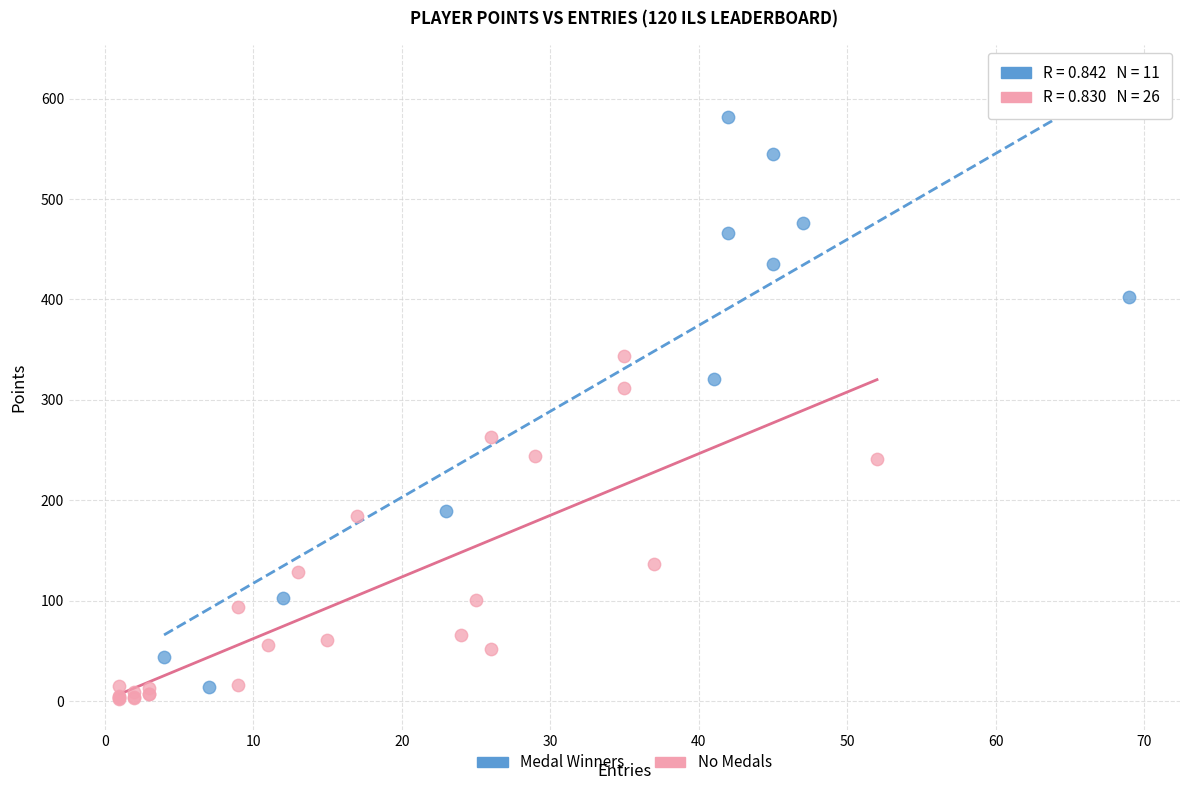

Which series has the largest Y range (max minus min)?

Medal Winners